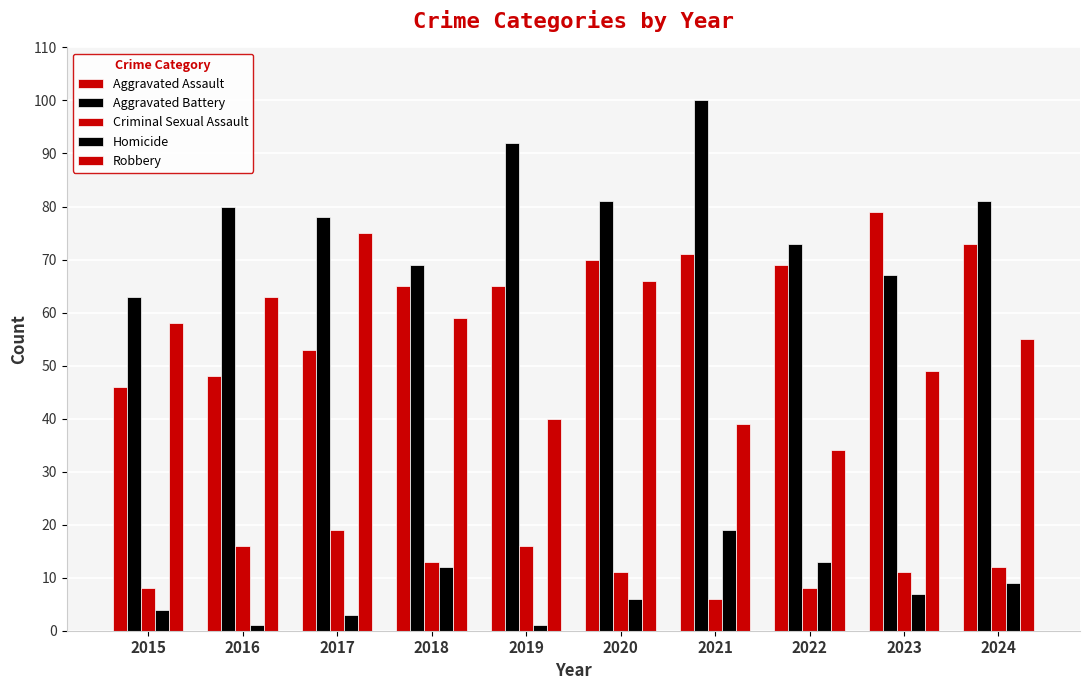

Count the number of categories in the chart.

10